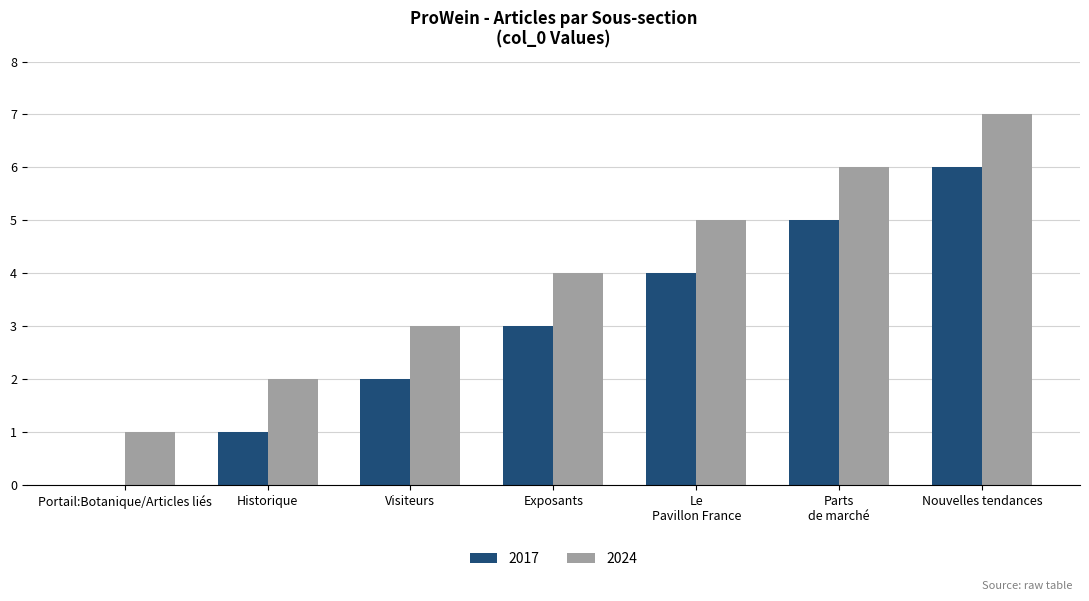

Which series has the largest total across all categories?

2024